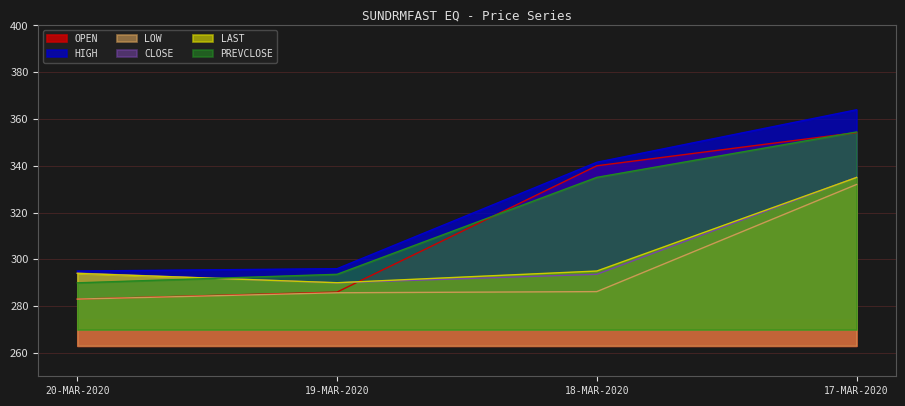

Where does the HIGH series first go above 341?

18-MAR-2020